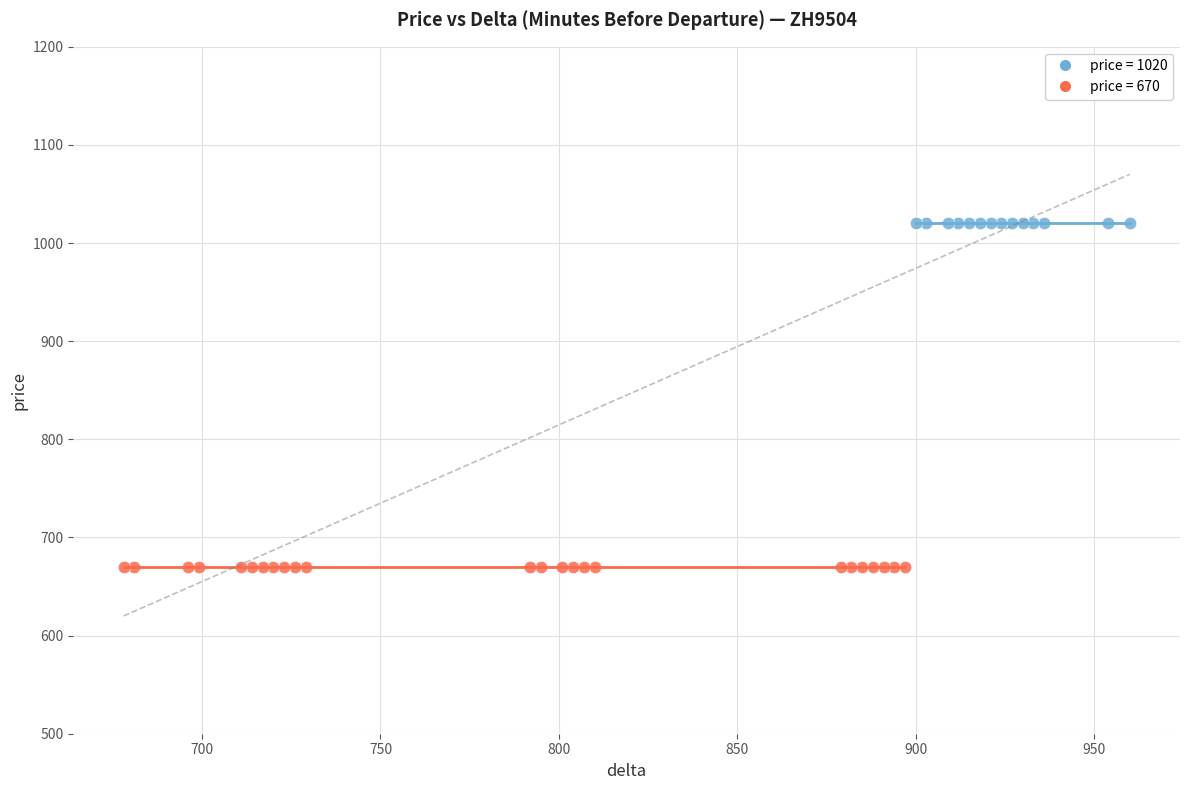

Which series contains the highest Y value?

price = 1020